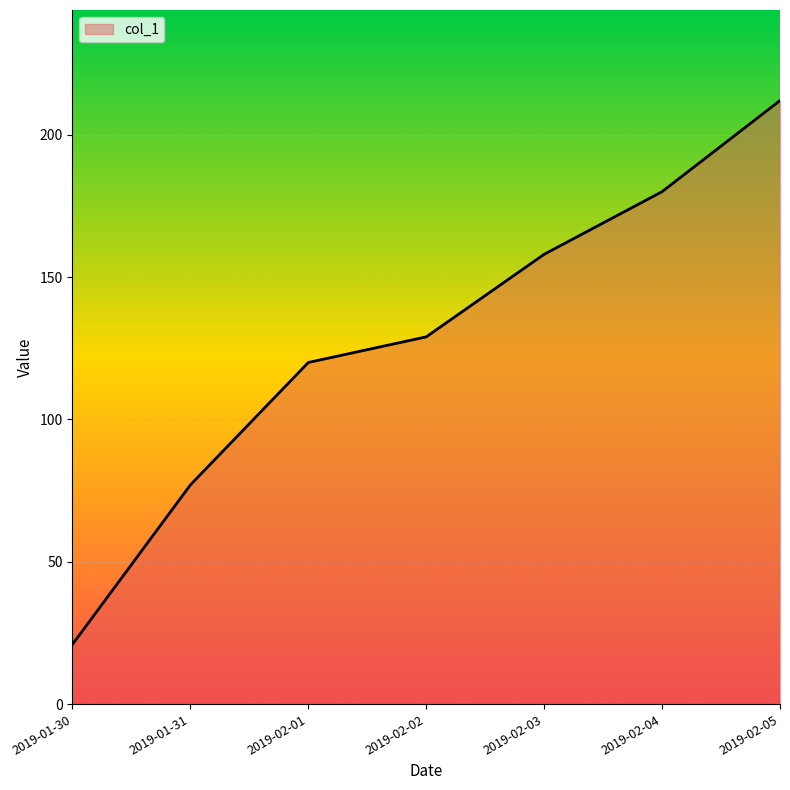

The value at 2019-02-03 is 273. True or false?

False